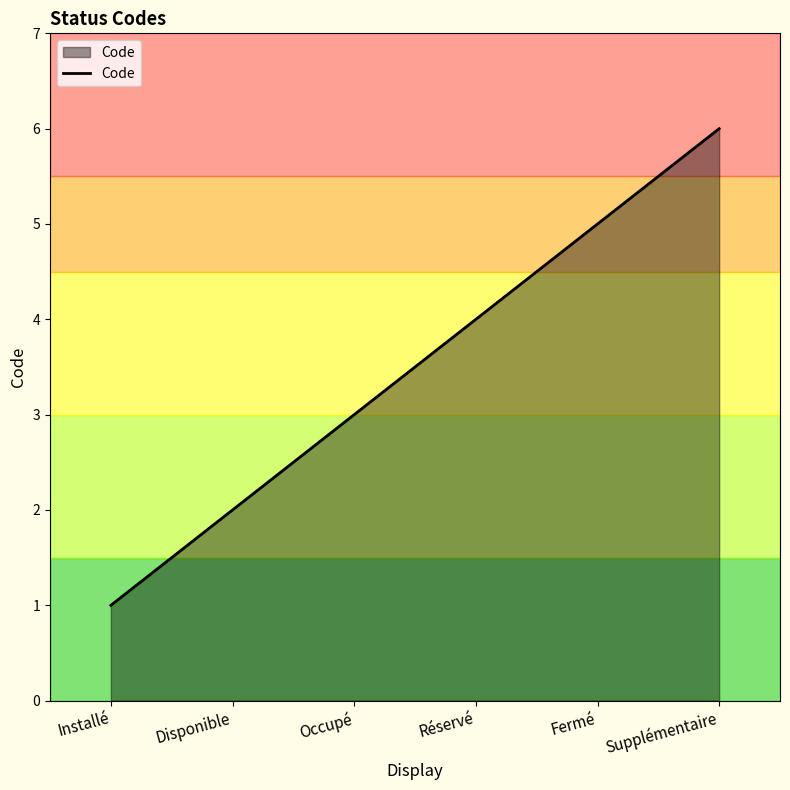

List the labels in order of value, smallest first.

Installé, Disponible, Occupé, Réservé, Fermé, Supplémentaire